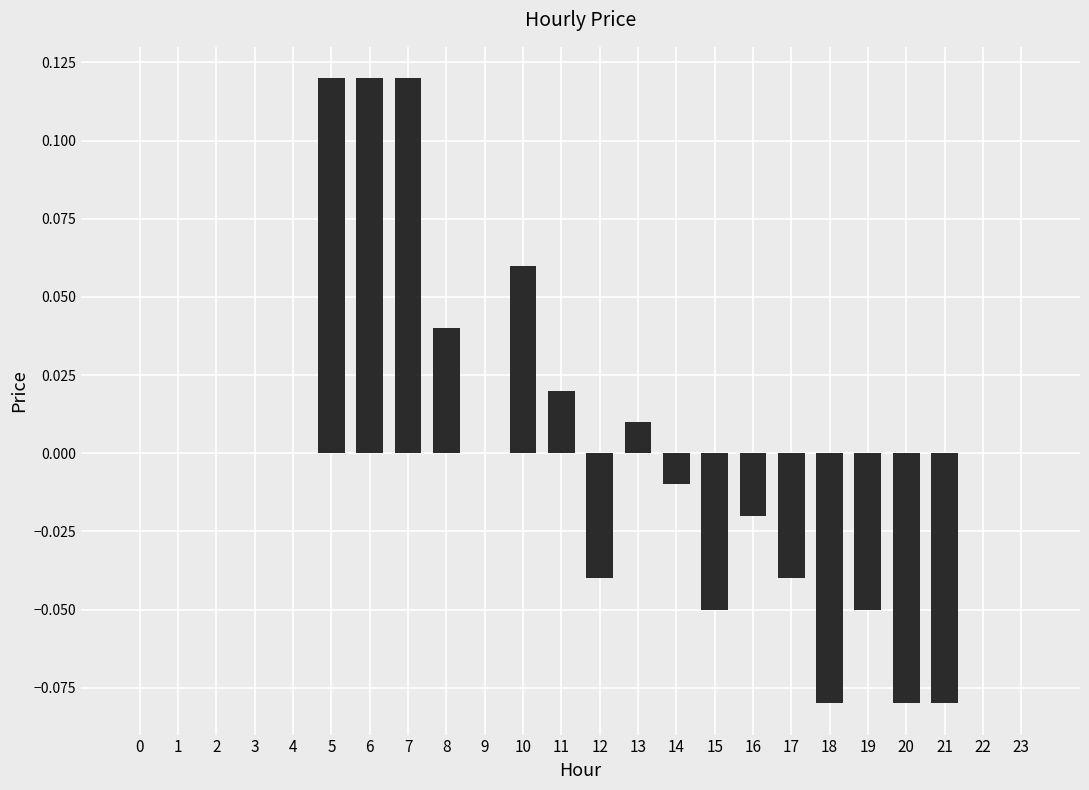

Which has a higher value, 12 or 14?

14